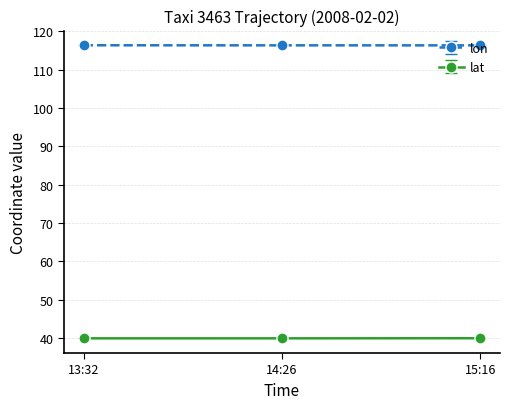

List the series in order of their overall mean, lowest first.

lat, lon